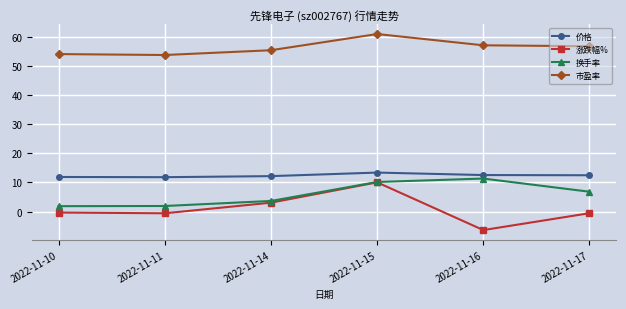

Which category has the highest value in the 市盈率 series?

2022-11-15